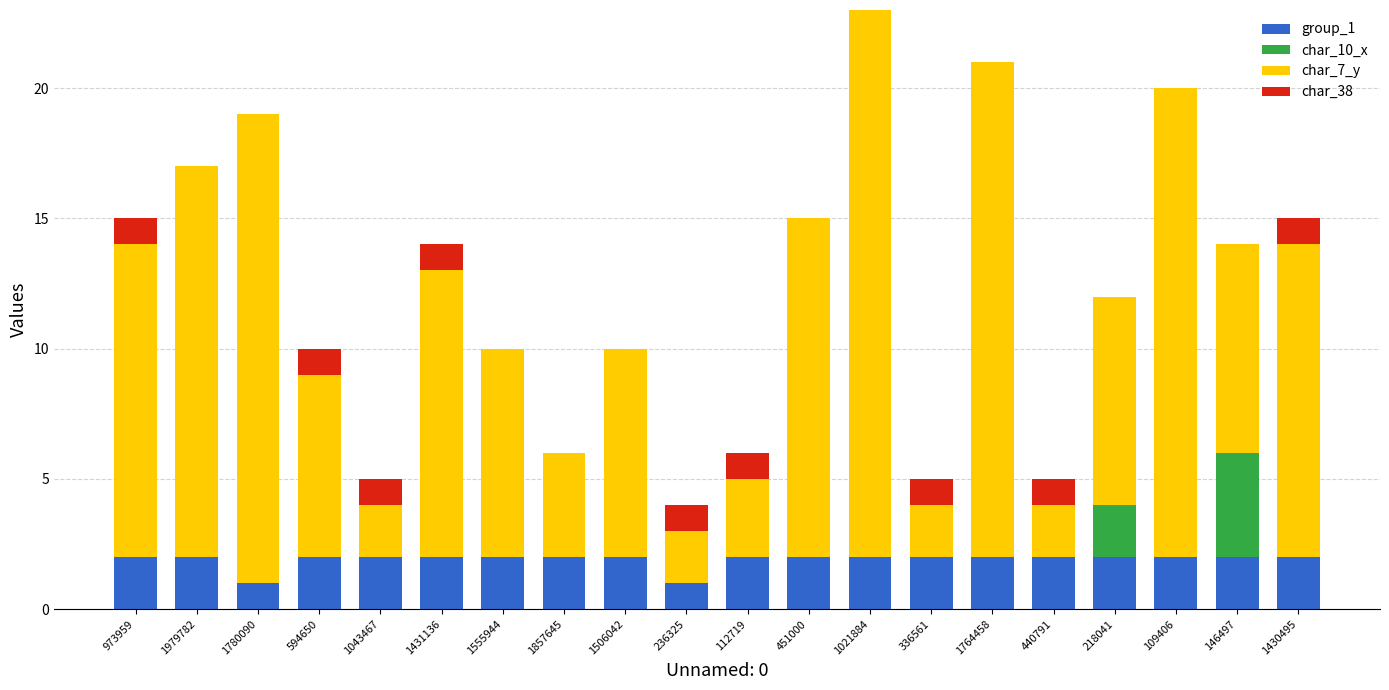

What is the total value across all series at 109406?

20